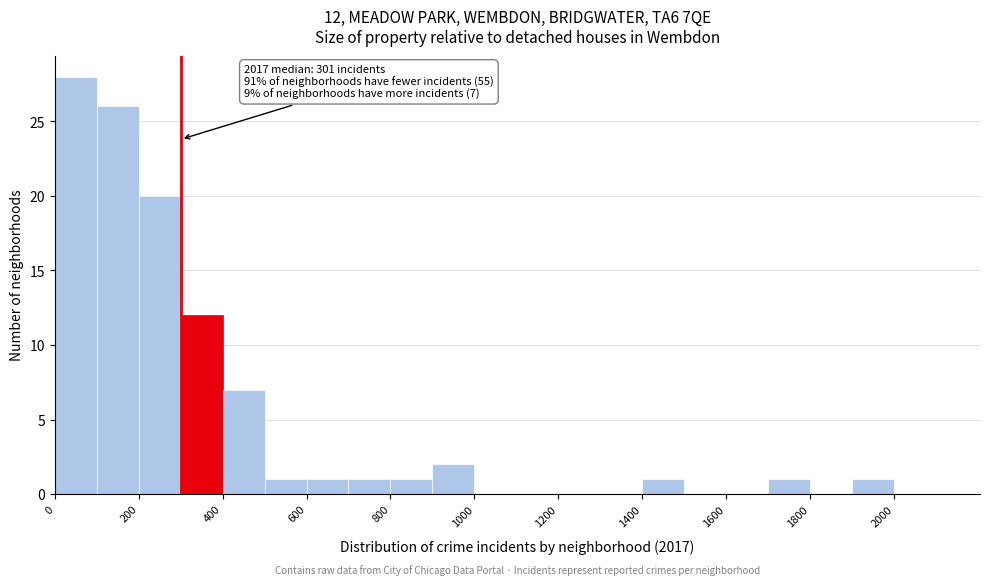

Which range on the x-axis has the tallest bar?

0 to 100